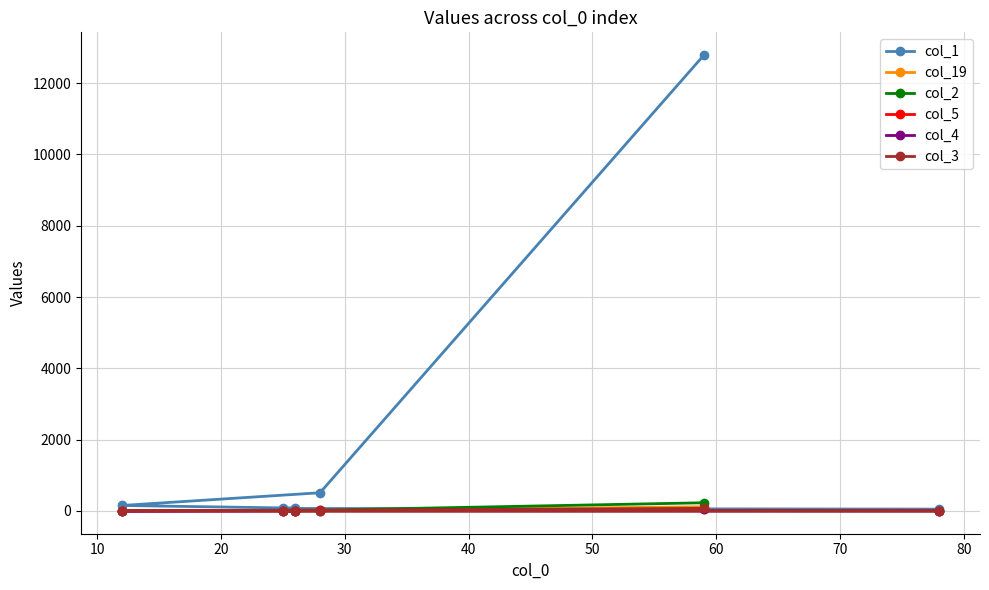

What is the difference between the second highest and minimum values in the col_4 series?

8